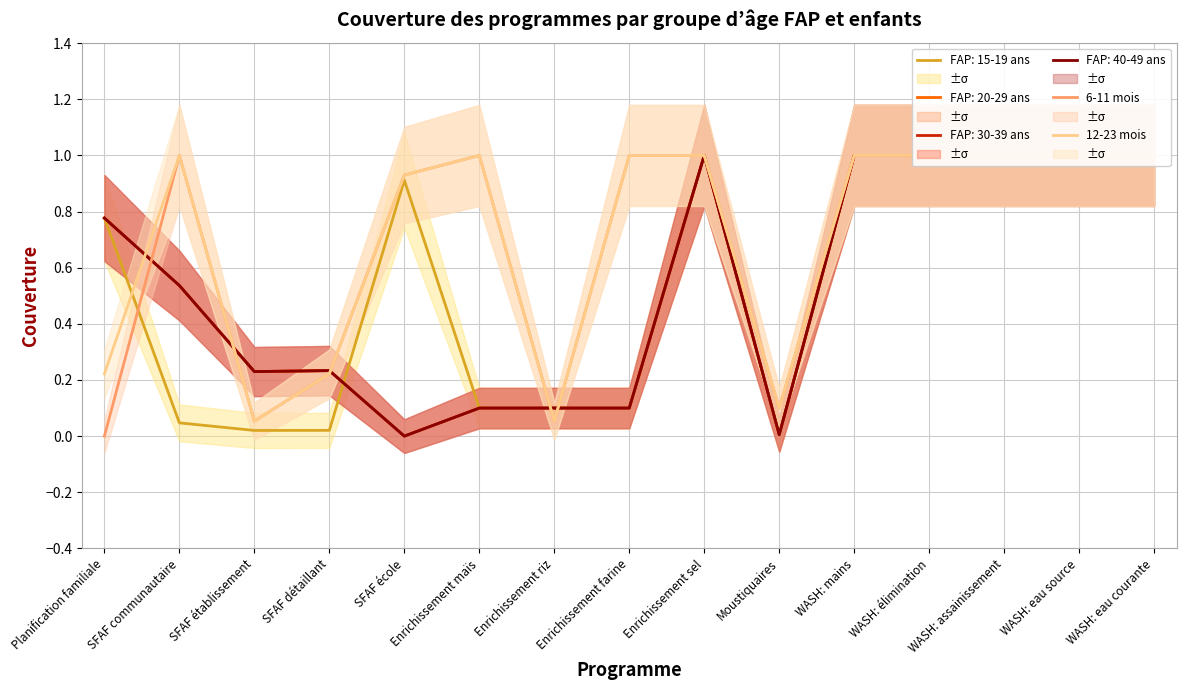

What is the difference between the second highest and minimum values in the 6-11 mois series?

1.0